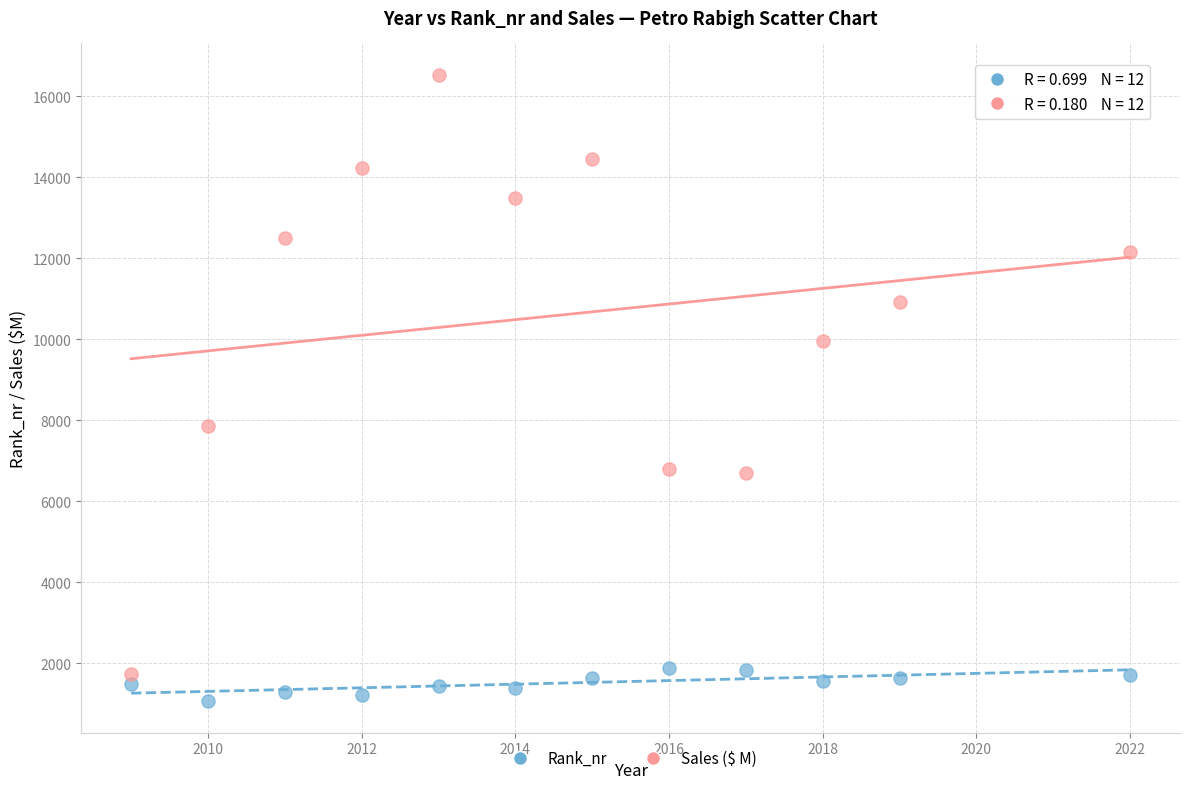

Across all data points, what is the range of Y values (max minus min)?

15473